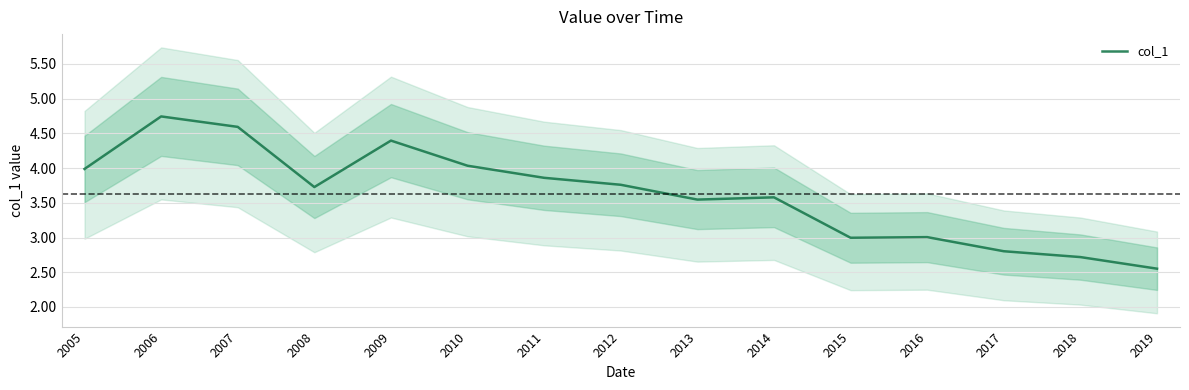

At which label is the value closest to 3?

2015